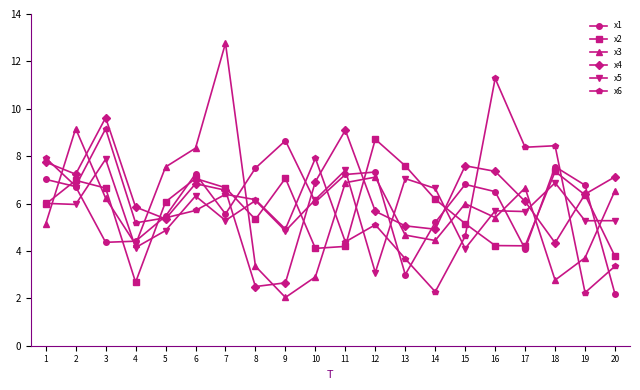

What is the difference between the highest and lowest values at 5?

2.7